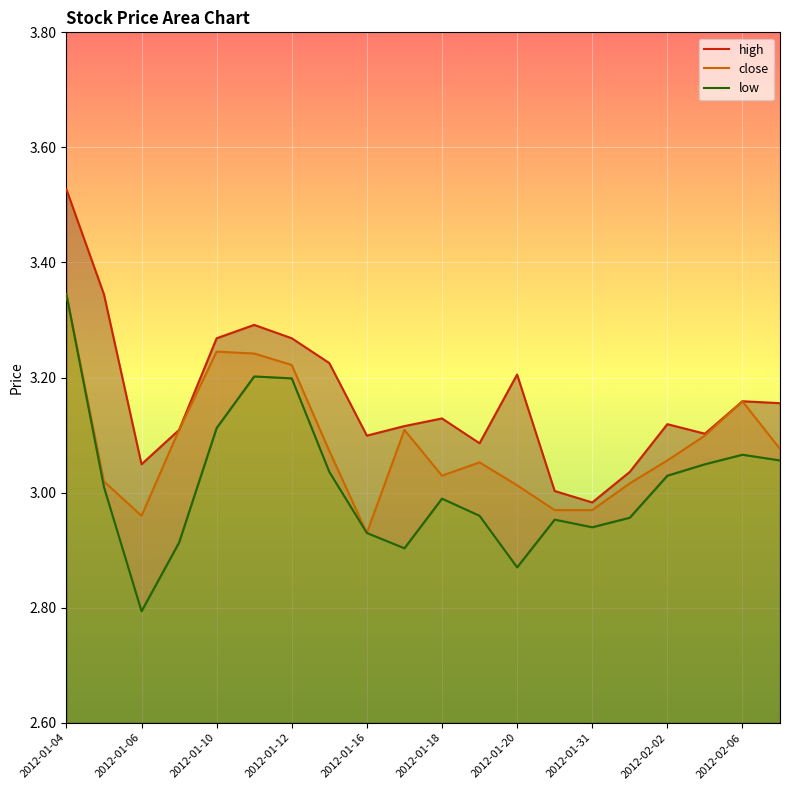

At which label does close reach its peak?

2012-01-04